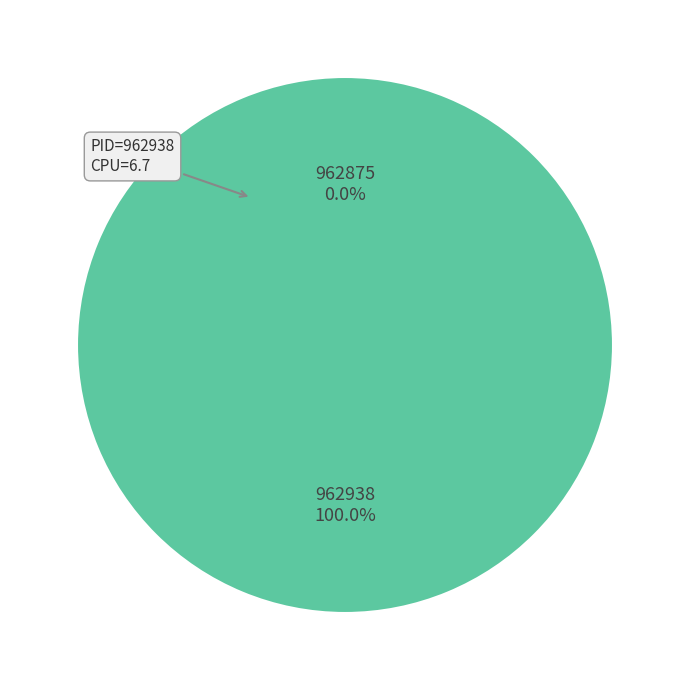

What is the largest slice in the pie chart?

962938